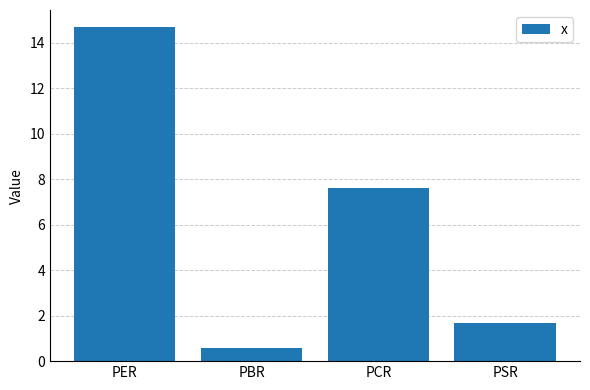

What is the ratio of the value at PCR to the value at PSR?

4.6